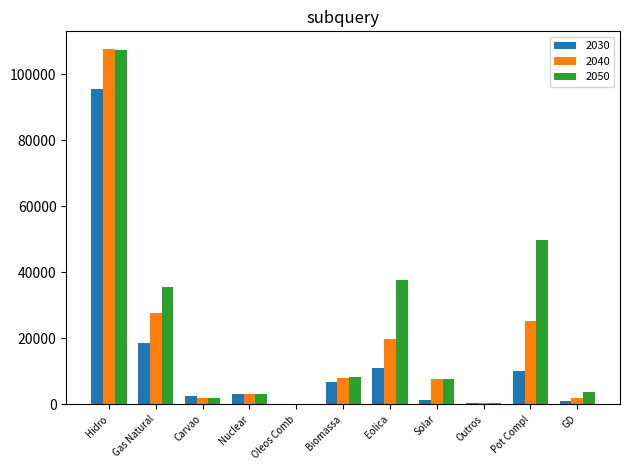

At which category is the sum across all series the highest?

Hidro